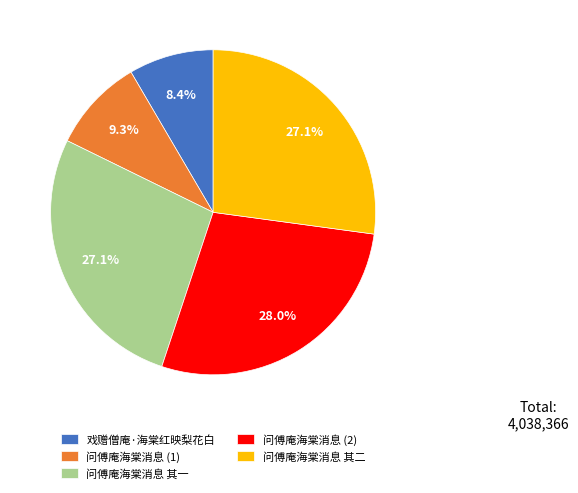

Is the sum of 戏赠僧庵·海棠红映梨花白 and 问傅庵海棠消息 (2) greater than half?

No